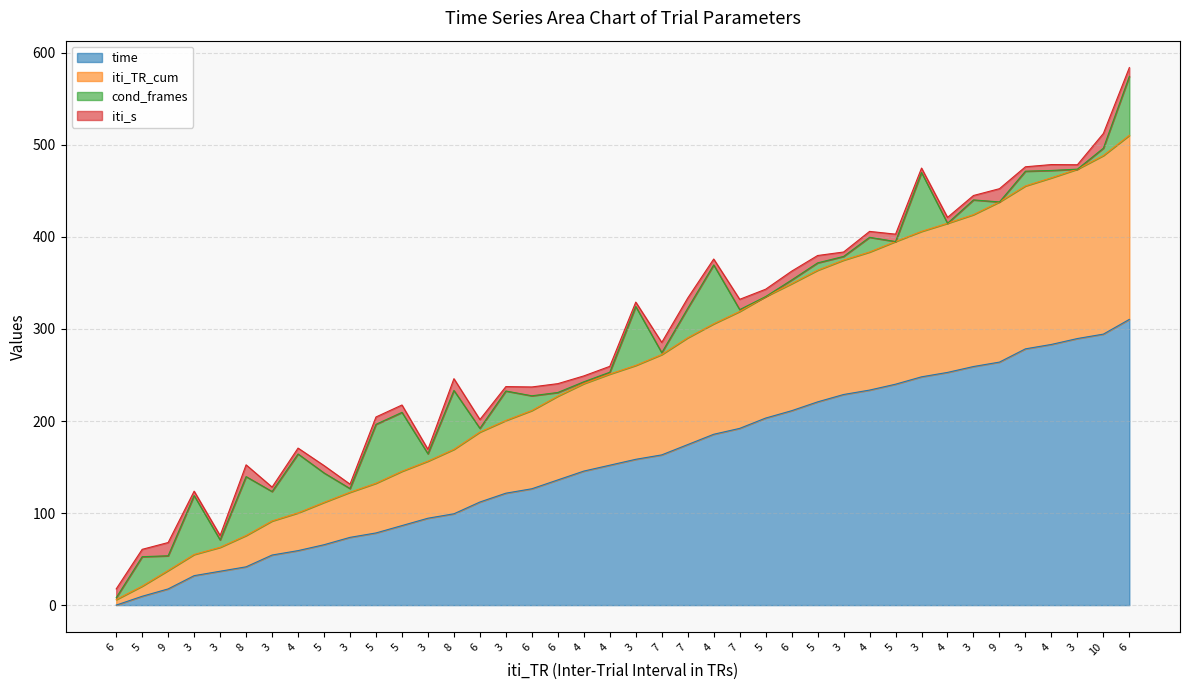

At which label does iti_TR_cum reach its minimum?

6